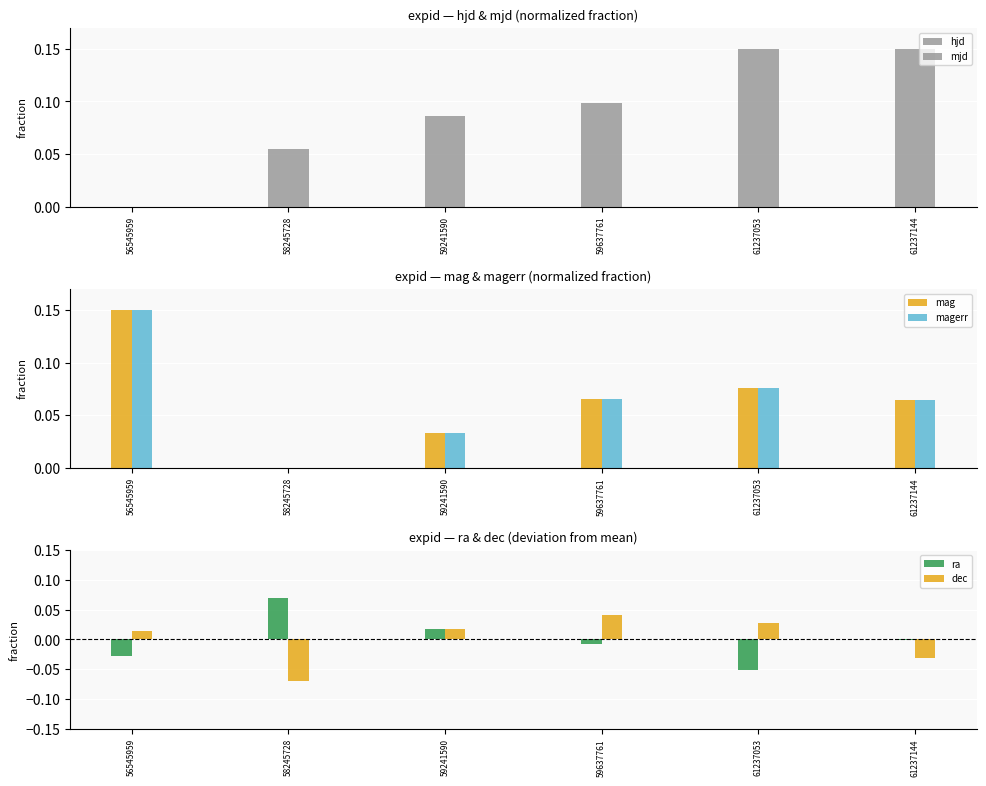

What is the average value of the mag series?

0.1